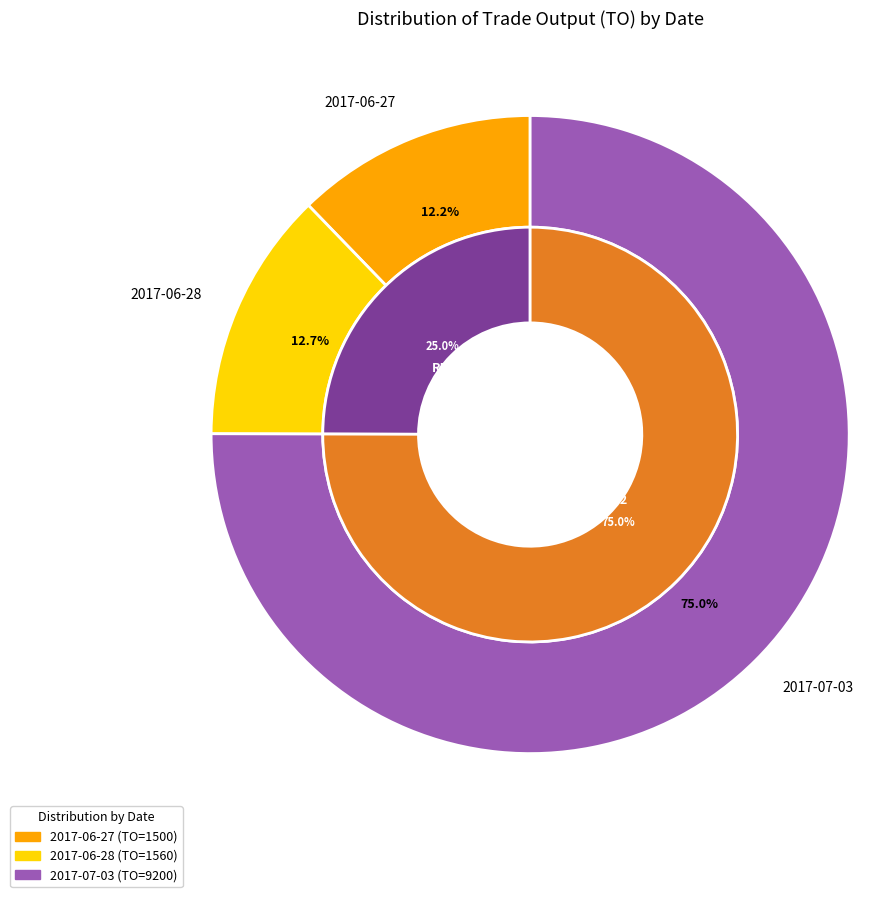

Which category has the smallest portion of the pie?

2017-06-27